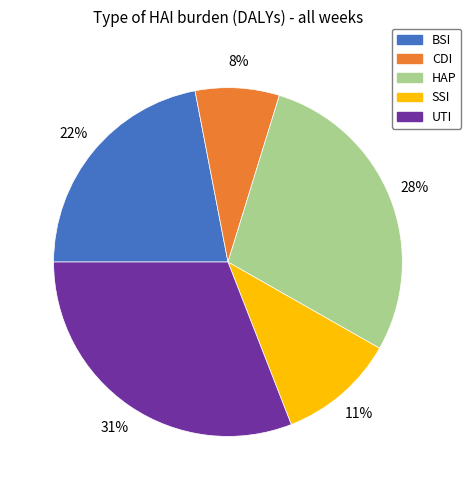

What is the largest slice in the pie chart?

UTI